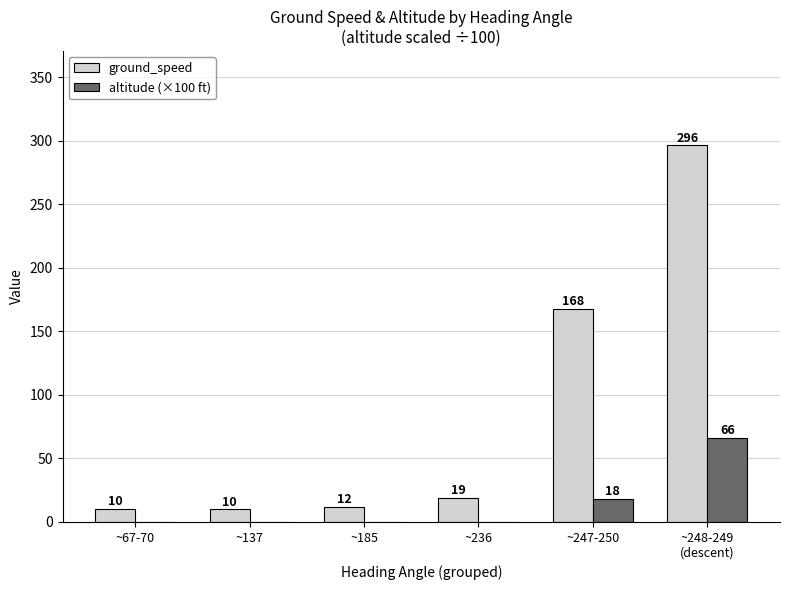

Where is ground_speed nearest to the value 153?

~247-250